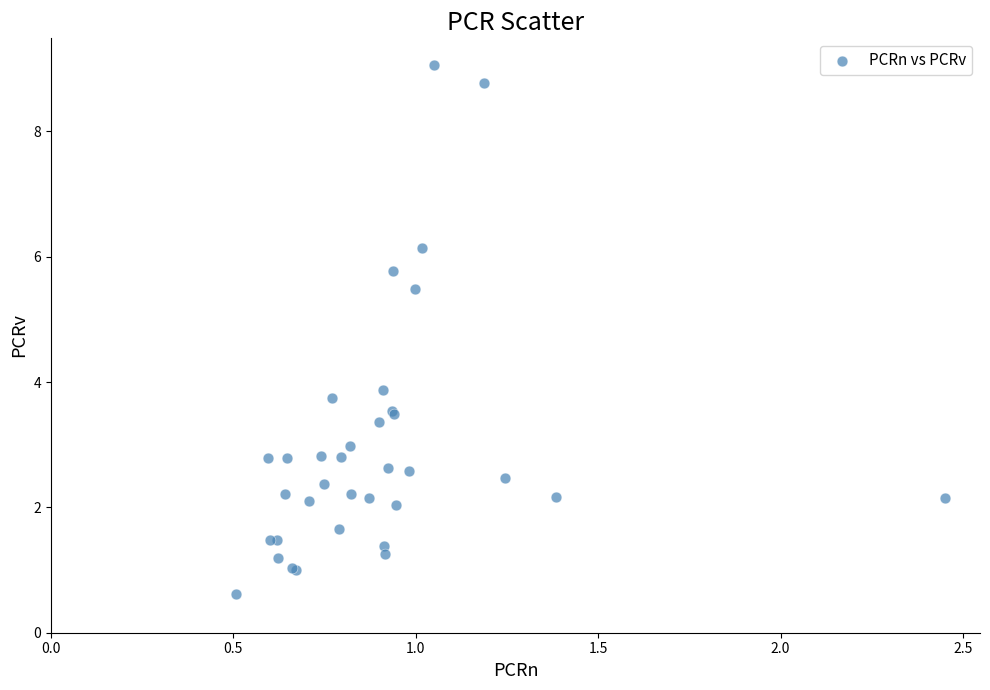

What Y value in the scatter plot is closest to 4?

3.9